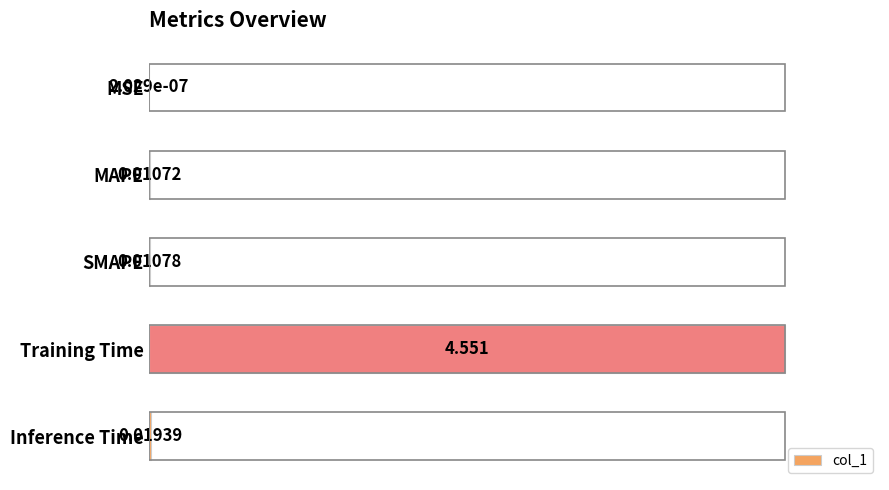

Where is the data nearest to the value 50?

Inference Time